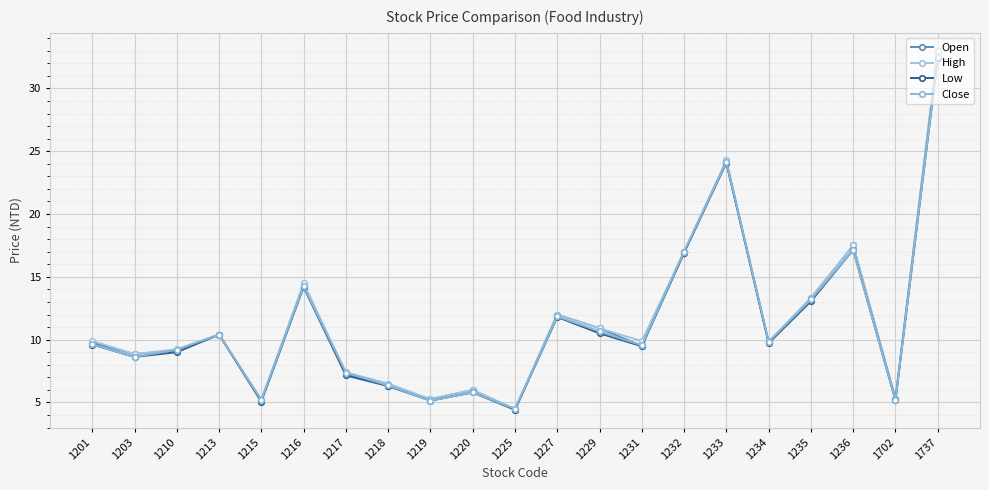

What is the highest value of the Close series?

32.5